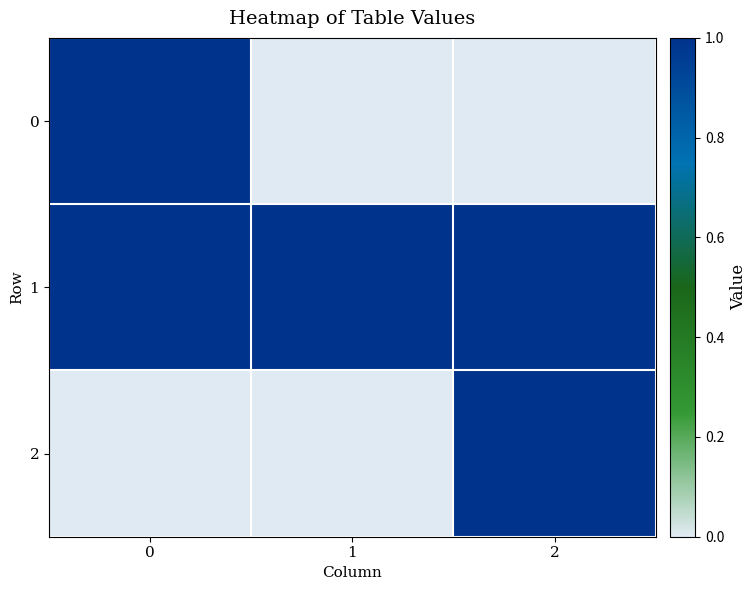

Count the number of data series in this chart.

3